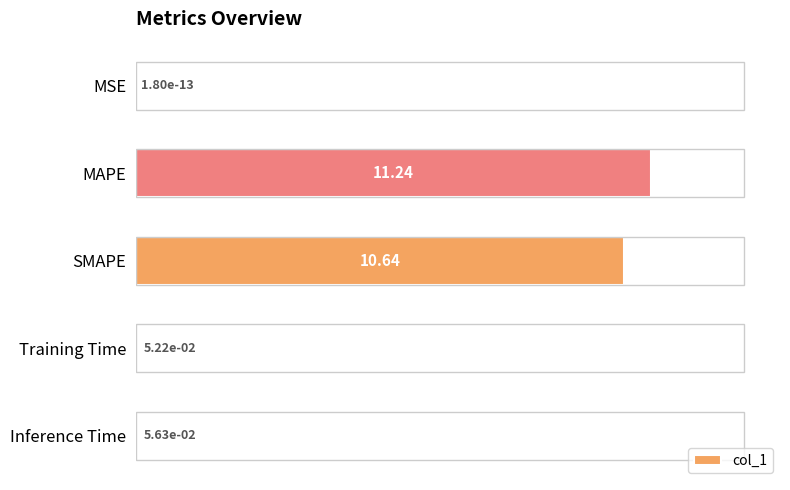

Where is the data nearest to the value 5?

Inference Time